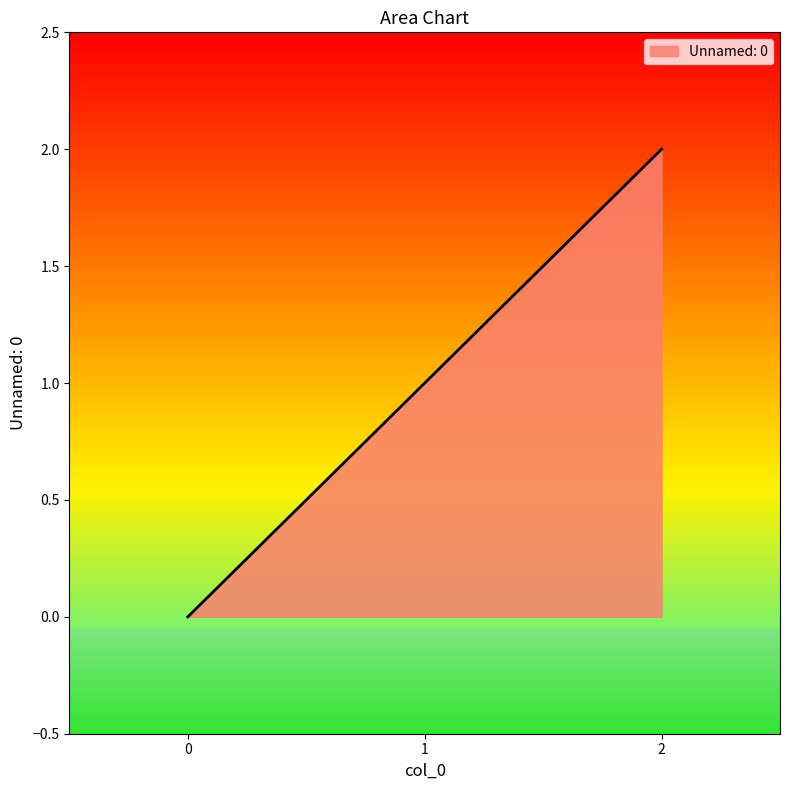

Reading right to left, list all the values displayed in this chart.

2	1	0